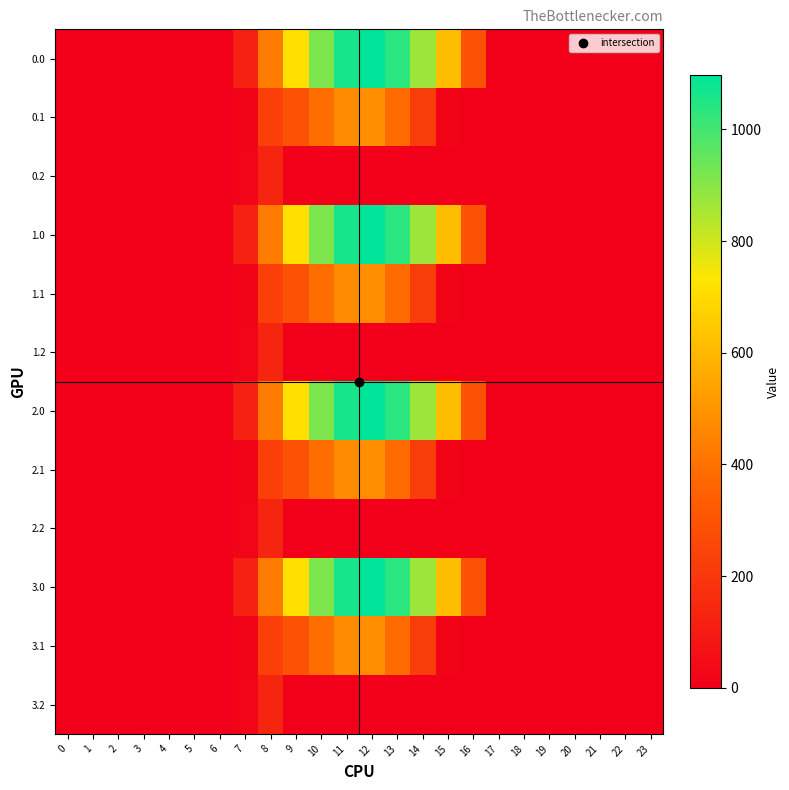

How many distinct data groups are displayed?

12